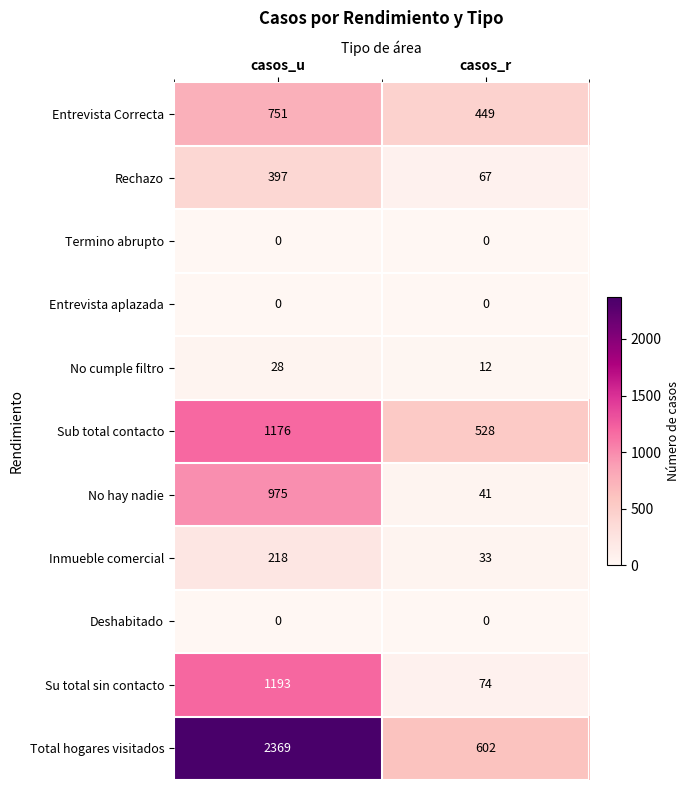

What is the approximate value of Sub total contacto at casos_r?

528